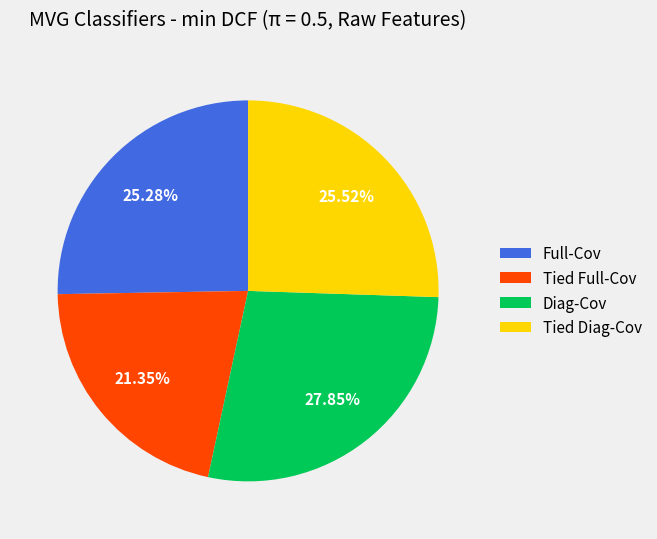

The Full-Cov slice represents 31% of the pie. True or false?

False